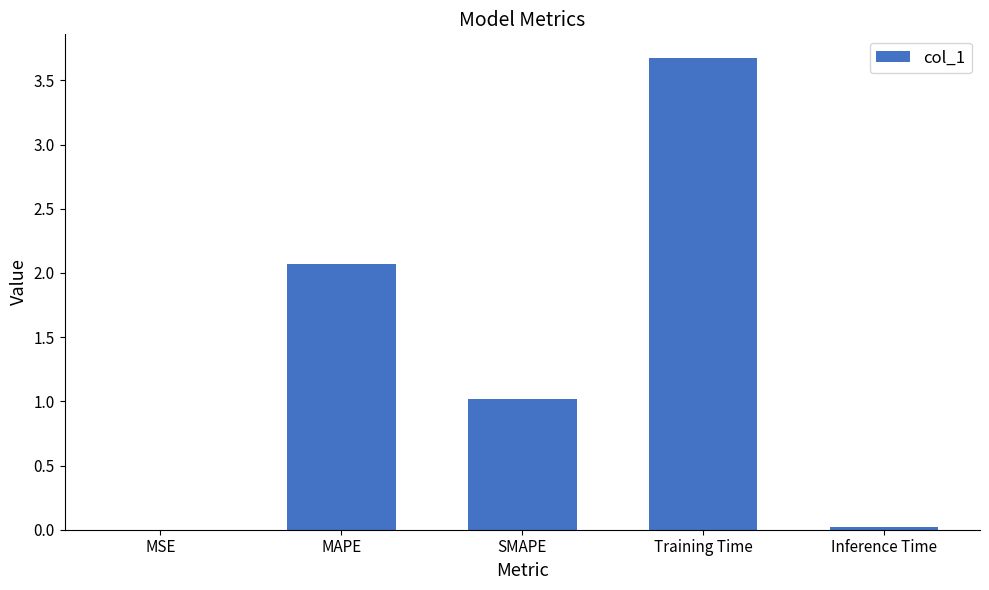

Count the number of values greater than 1.

3